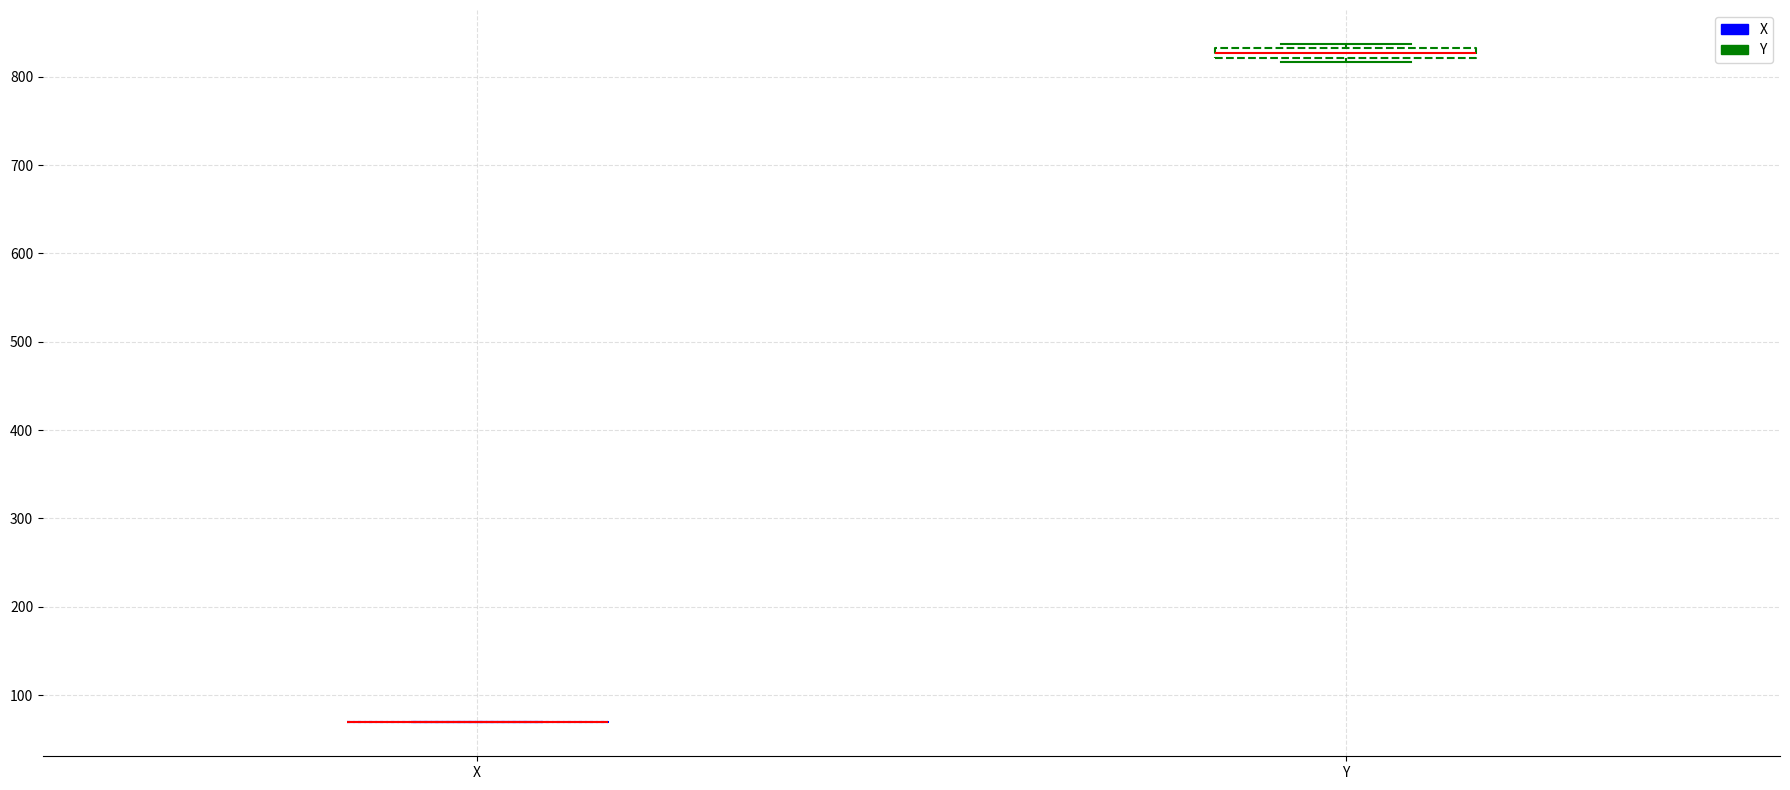

Comparing the boxes themselves (not the whiskers), which one is the tallest?

Y